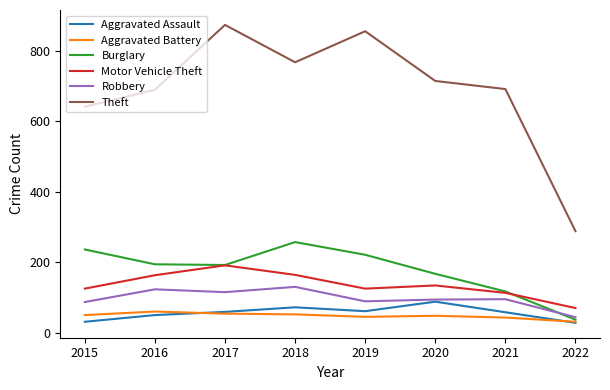

In Robbery, how many points are higher than both neighbors (excluding endpoints)?

3